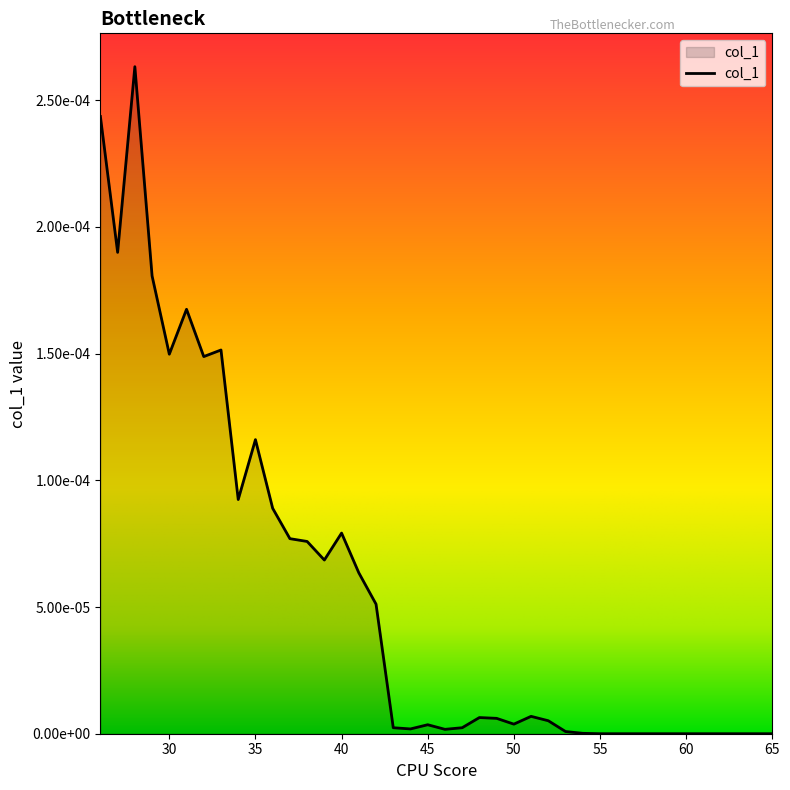

Is this an area chart (filled region under the line)?

Yes